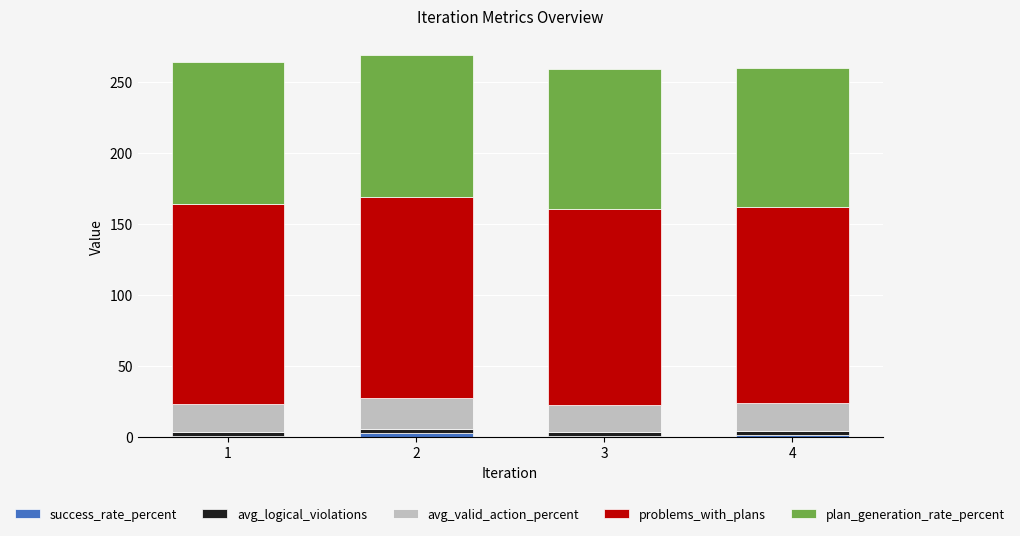

Which series changed the most between 3 and 4?

success_rate_percent